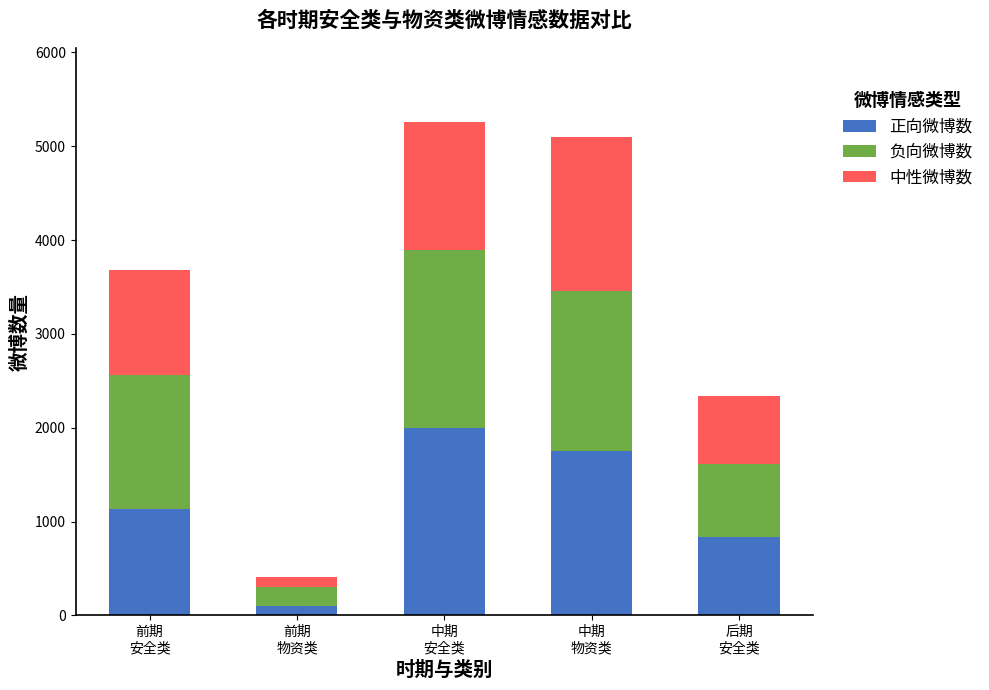

Does the chart contain any negative values?

No